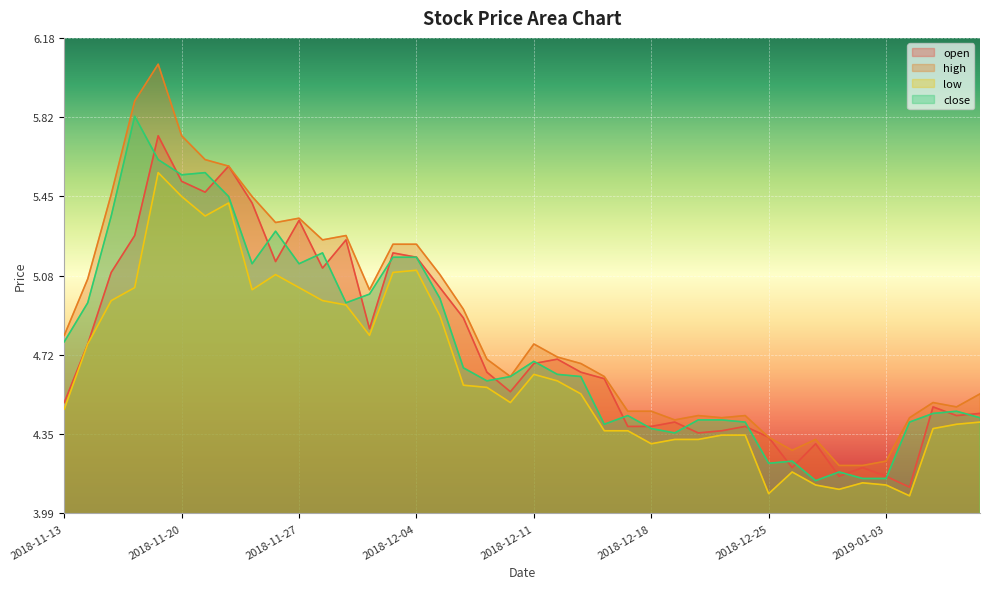

True or false: close and high cross at least once.

False